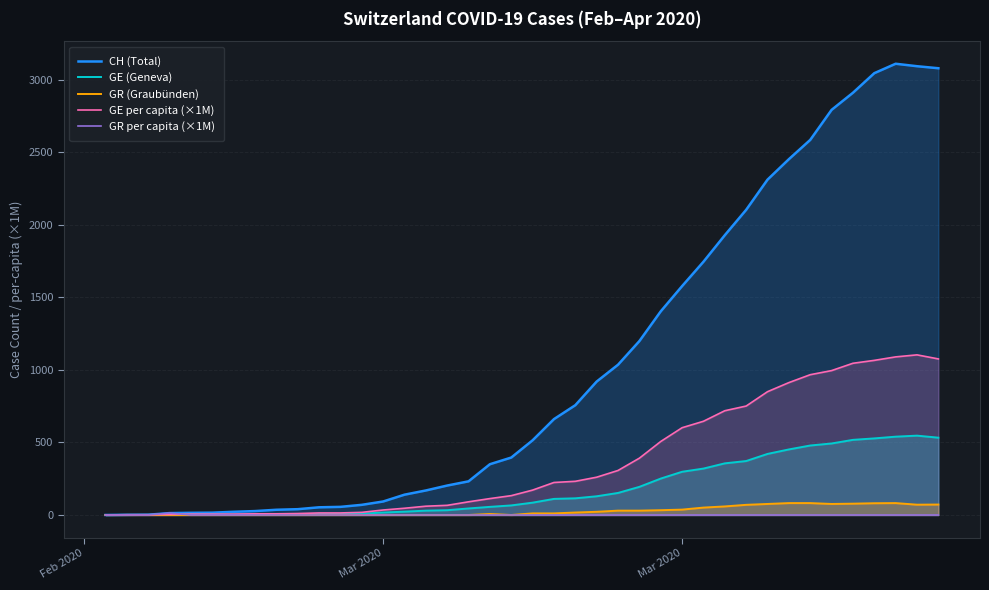

Reading left to right, what are all the values shown in this chart?

CH (Total): 0.0	1.0	2.0	13.0	15.0	16.0	22.0	27.0	36.0	40.0	53.0	56.0	70.0	93.0	140.0	169.0	203.0	232.0	350.0	396.0	515.0	661.0	757.0	920.0	1036.0	1199.0	1404.0	1578.0	1746.0	1929.0	2104.0	2312.0	2453.0	2586.0	2793.0	2911.0	3046.0	3111.0	3094.0	3080.0
GE (Geneva): 0.0	1.0	1.0	2.0	3.0	3.0	3.0	4.0	4.0	5.0	7.0	7.0	9.0	17.0	23.0	30.0	33.0	45.0	56.0	66.0	85.0	111.0	115.0	129.0	152.0	194.0	251.0	298.0	320.0	356.0	372.0	421.0	452.0	479.0	493.0	518.0	528.0	540.0	547.0	533.0
GR (Graubünden): 0.0	0.0	0.0	0.0	0.0	0.0	0.0	0.0	0.0	0.0	0.0	0.0	0.0	0.0	0.0	0.0	0.0	0.0	7.0	0.0	11.0	11.0	17.0	22.0	30.0	30.0	33.0	37.0	51.0	59.0	70.0	76.0	82.0	82.0	76.0	78.0	81.0	82.0	71.0	72.0
GE per capita (×1M): 0.0	2.0	2.0	4.0	6.1	6.1	6.1	8.1	8.1	10.1	14.1	14.1	18.2	34.3	46.4	60.6	66.6	90.9	113.1	133.3	171.6	224.1	232.2	260.5	306.9	391.7	506.8	601.7	646.1	718.8	751.1	850.1	912.7	967.2	995.5	1046.0	1066.0	1090.0	1104.0	1076.0
GR per capita (×1M): 0.0	0.0	0.0	13.6	0.0	0.0	0.0	0.0	0.0	0.0	0.0	0.0	0.0	0.0	0.0	0.0	0.0	0.0	0.0	0.0	0.0	0.0	0.0	0.0	0.0	0.0	0.0	0.0	0.0	0.0	0.0	0.0	0.0	0.0	0.0	0.0	0.0	0.0	0.0	0.0